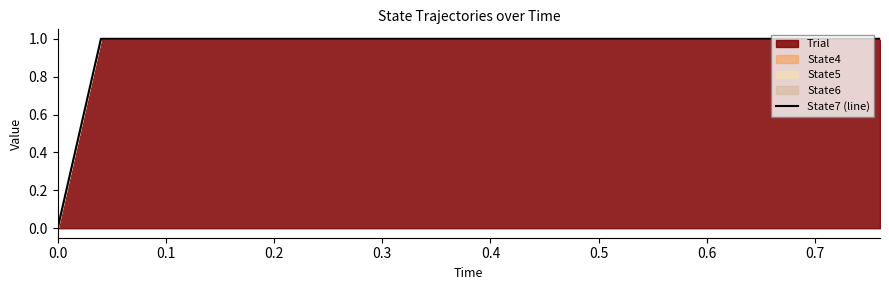

The chart shows a value of 2 at 0.6. True or false?

False